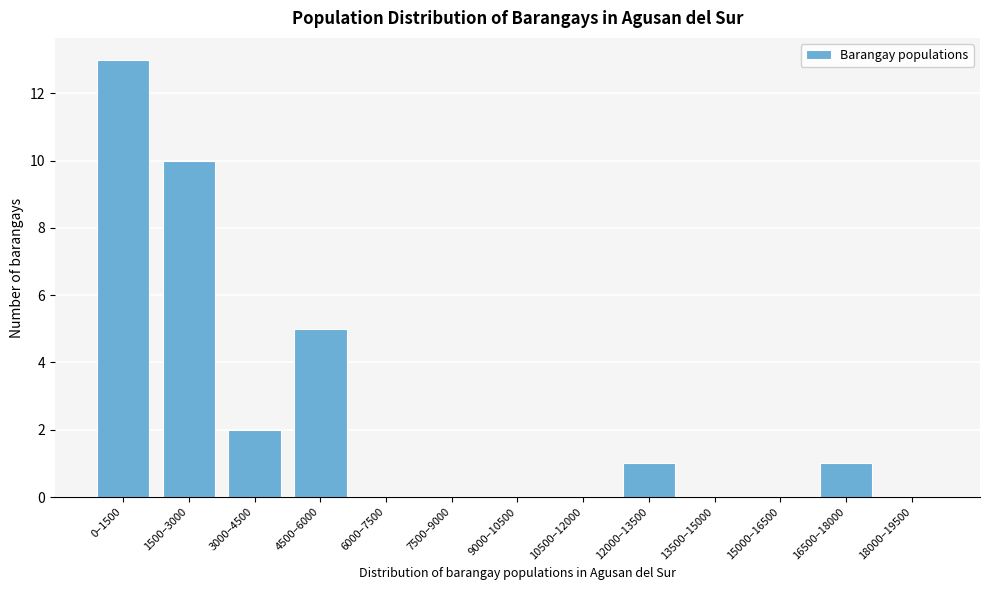

Reading left to right, list all the values displayed in this chart.

0–1500=13	1500–3000=10	3000–4500=2	4500–6000=5	6000–7500=0	7500–9000=0	9000–10500=0	10500–12000=0	12000–13500=1	13500–15000=0	15000–16500=0	16500–18000=1	18000–19500=0